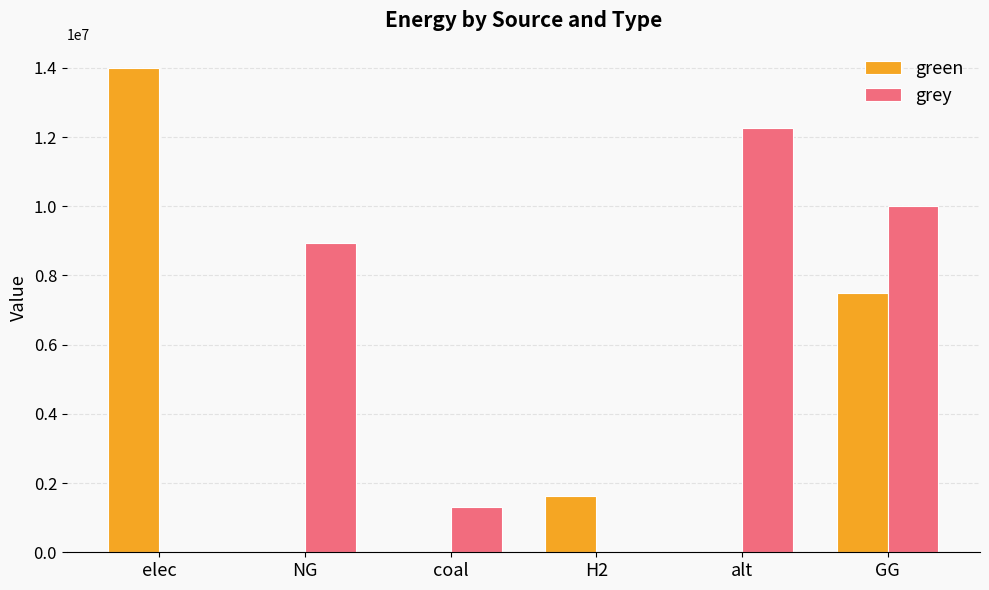

Is the value of grey at elec greater than the value of green at GG?

No